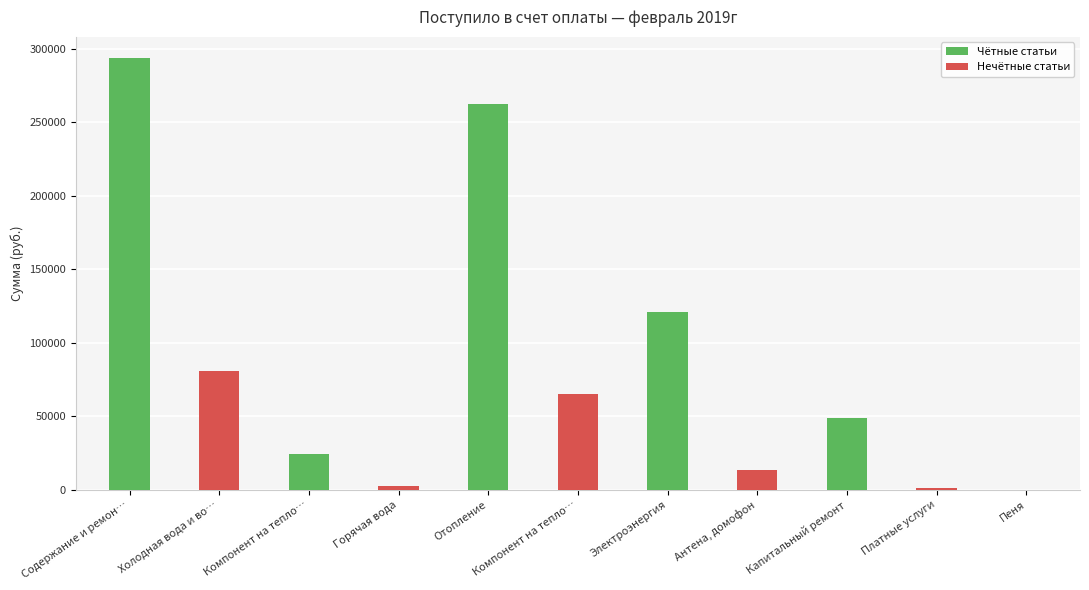

What is the label of the 9th bar from the left?

Капитальный ремонт